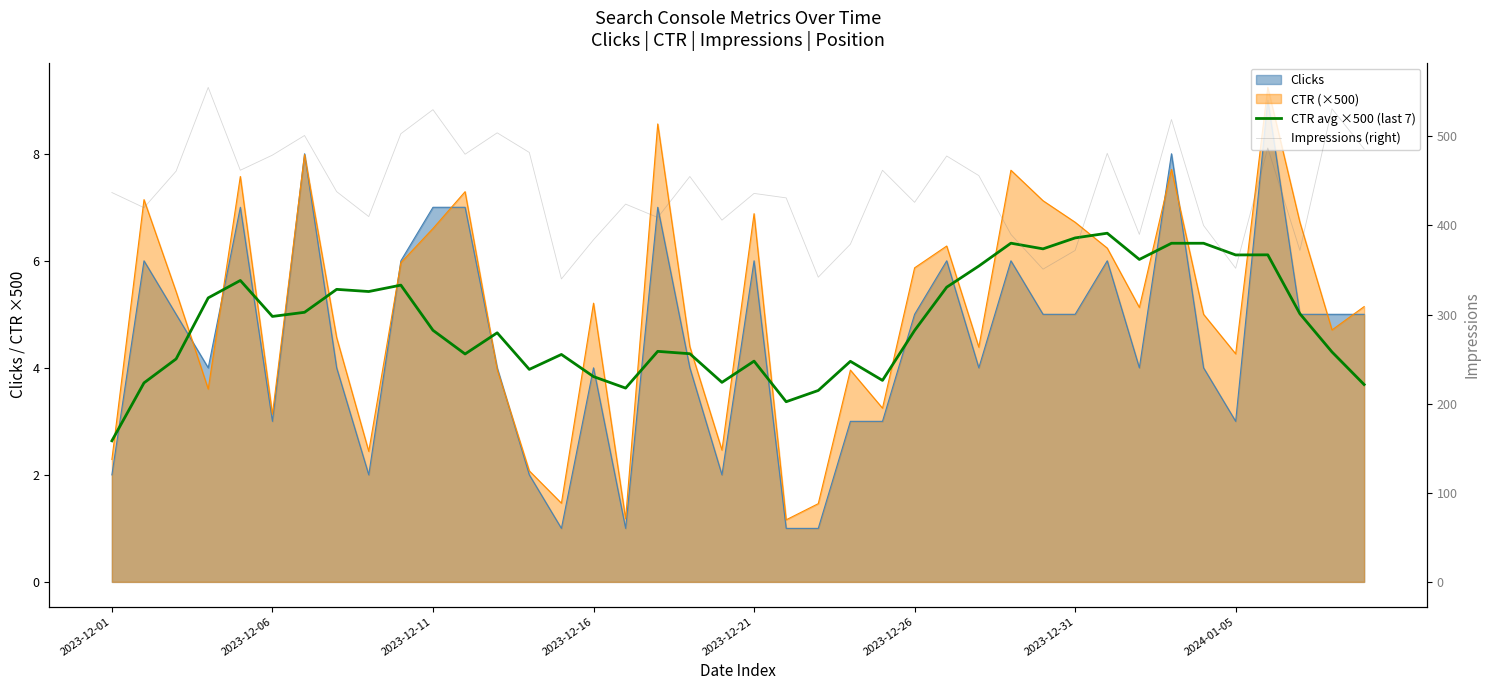

How many values in the Impressions (right) series are below 438?

20